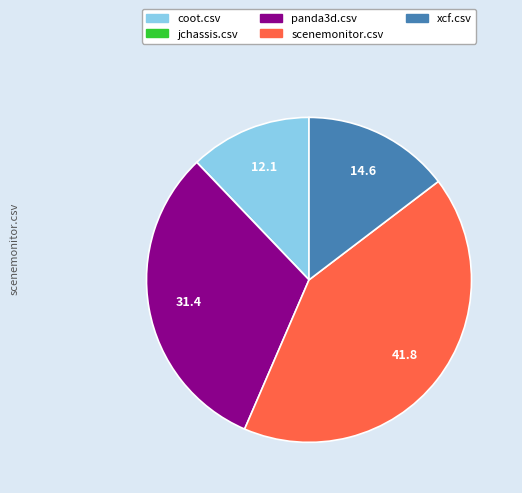

Does xcf.csv account for over 50% of the chart?

No